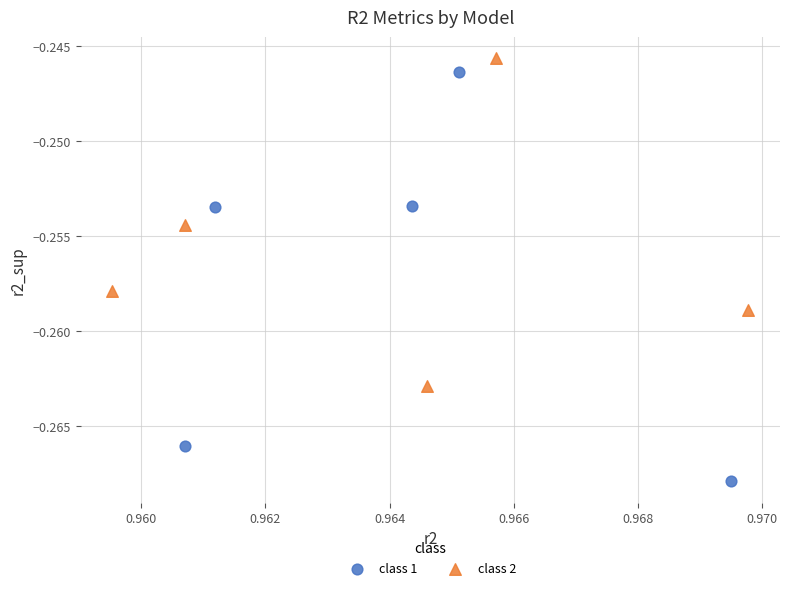

Which series has the largest Y range (max minus min)?

class 1